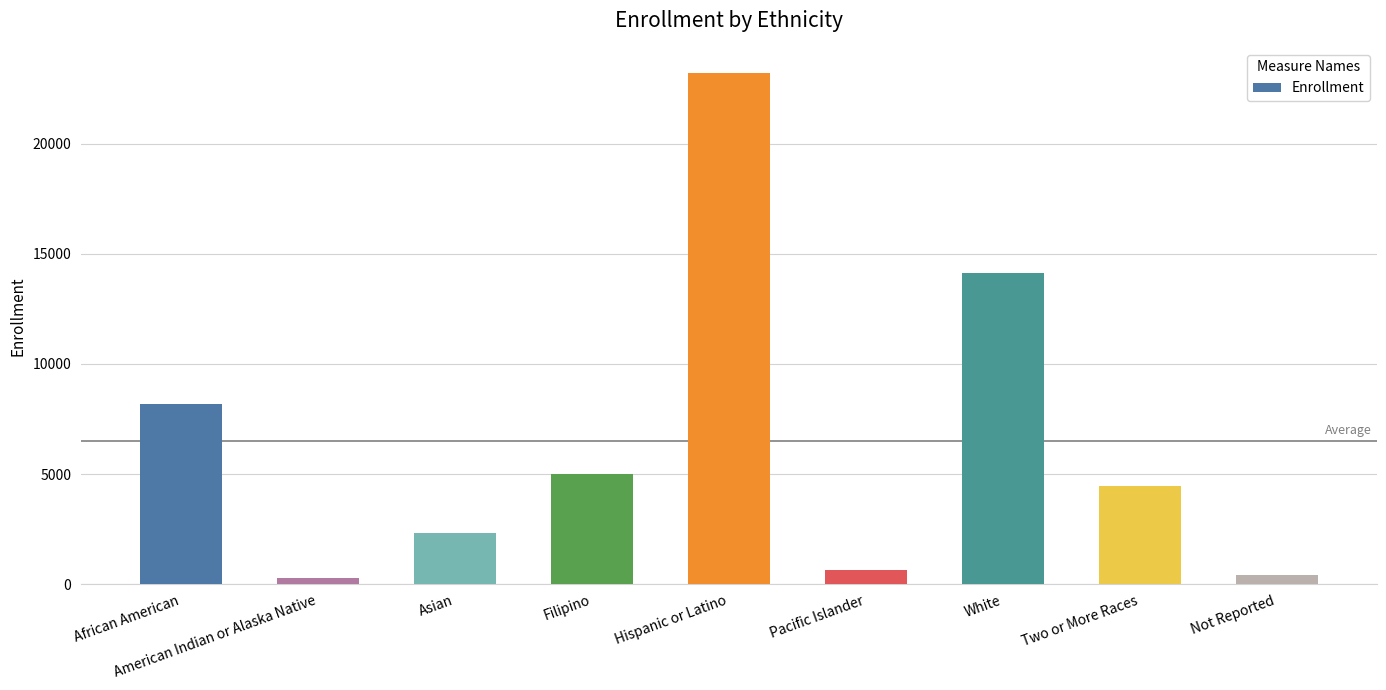

Which has a higher value, Two or More Races or Hispanic or Latino?

Hispanic or Latino